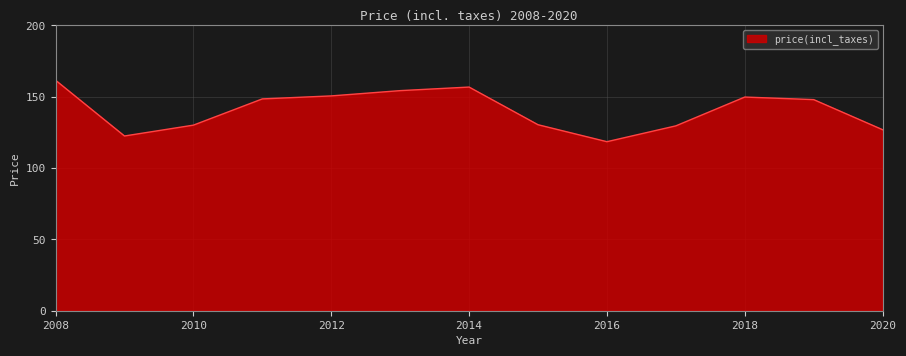

What is the smallest value displayed?

118.5